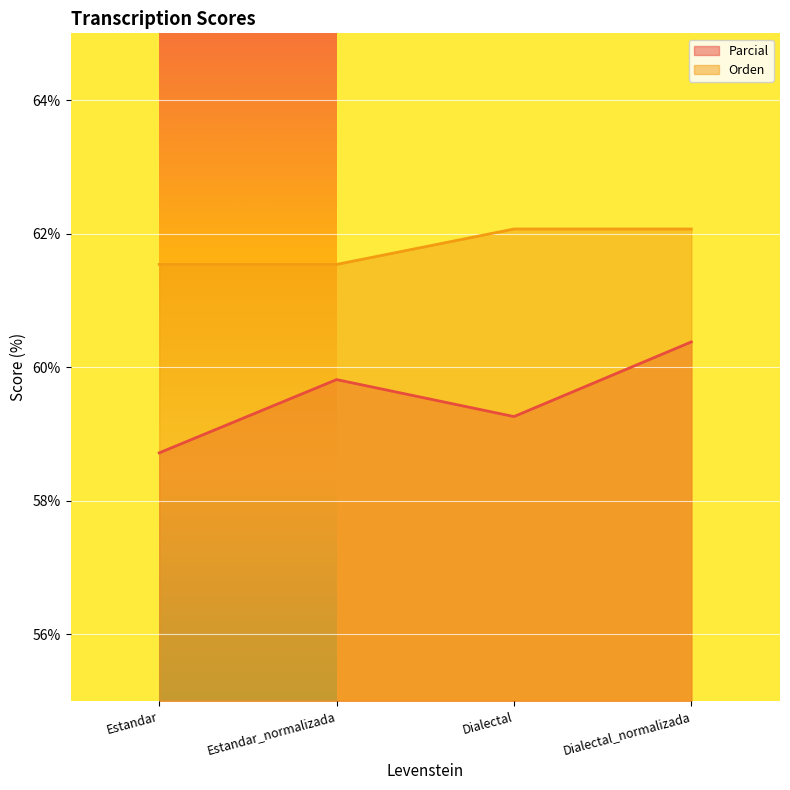

The Orden series shows 82.7 at Estandar. True or false?

False